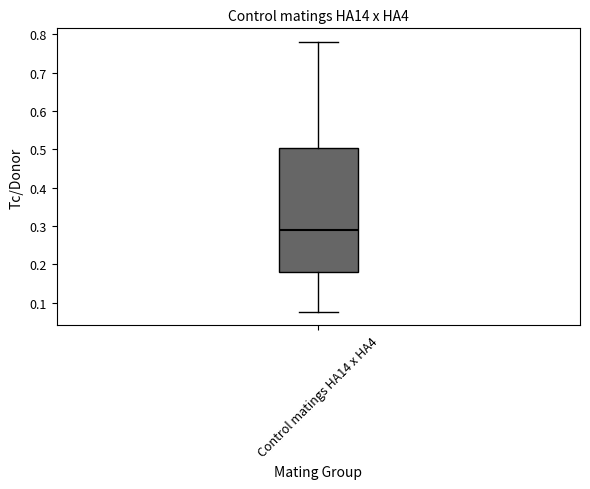

Where does the lower whisker of the box for Control matings HA14 x HA4 end on the y-axis? The values are not printed on the chart, so give them approximately, as read against the axis.

0.08